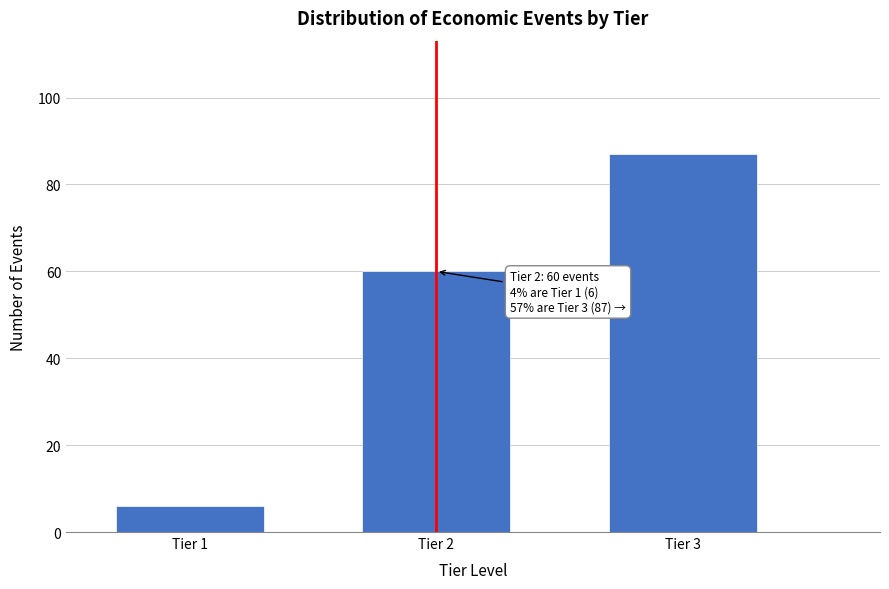

Reading left to right, transcribe all the data shown in this chart.

6	60	87